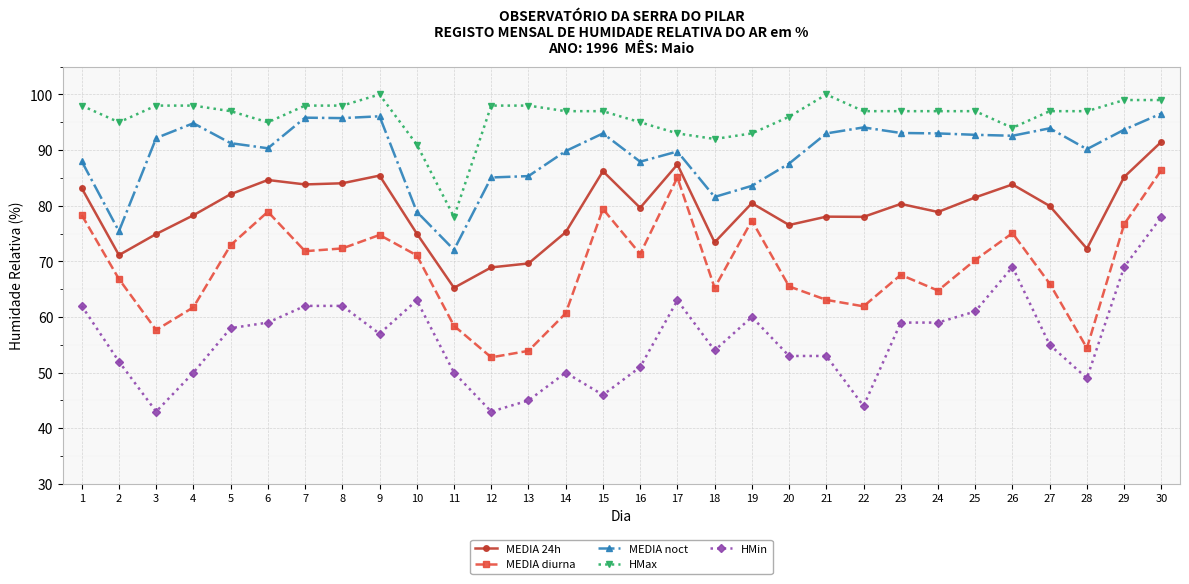

Is it true that HMin equals 53.0 at 20?

True